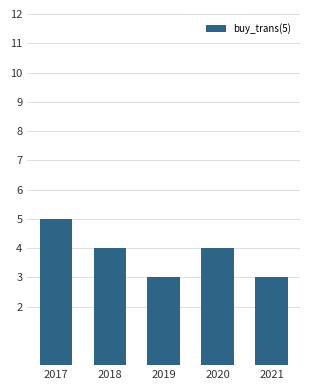

What is the greatest value displayed?

5